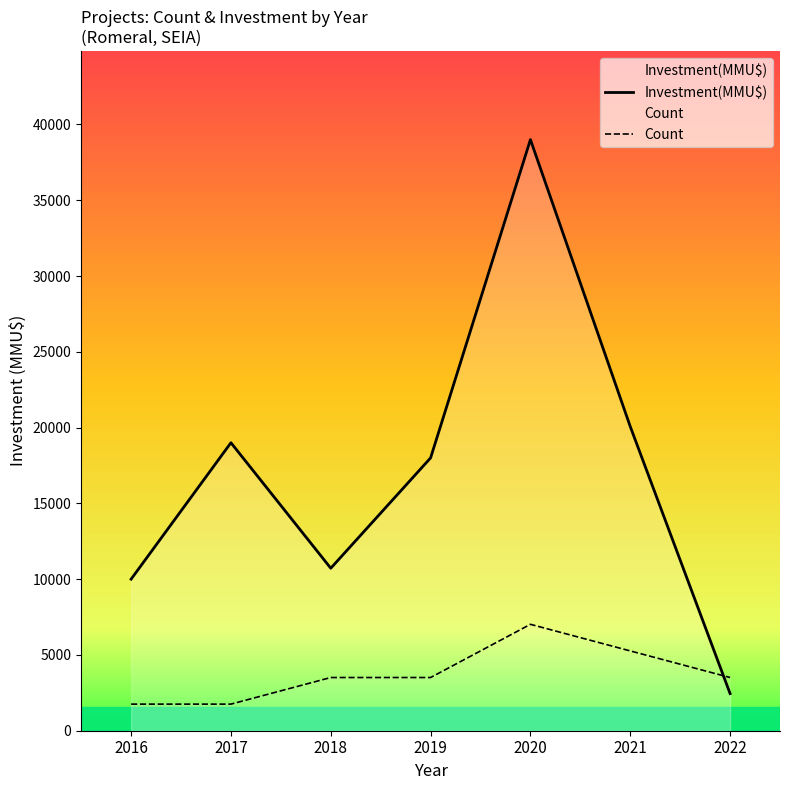

What is the minimum value for Investment(MMU$)?

2450